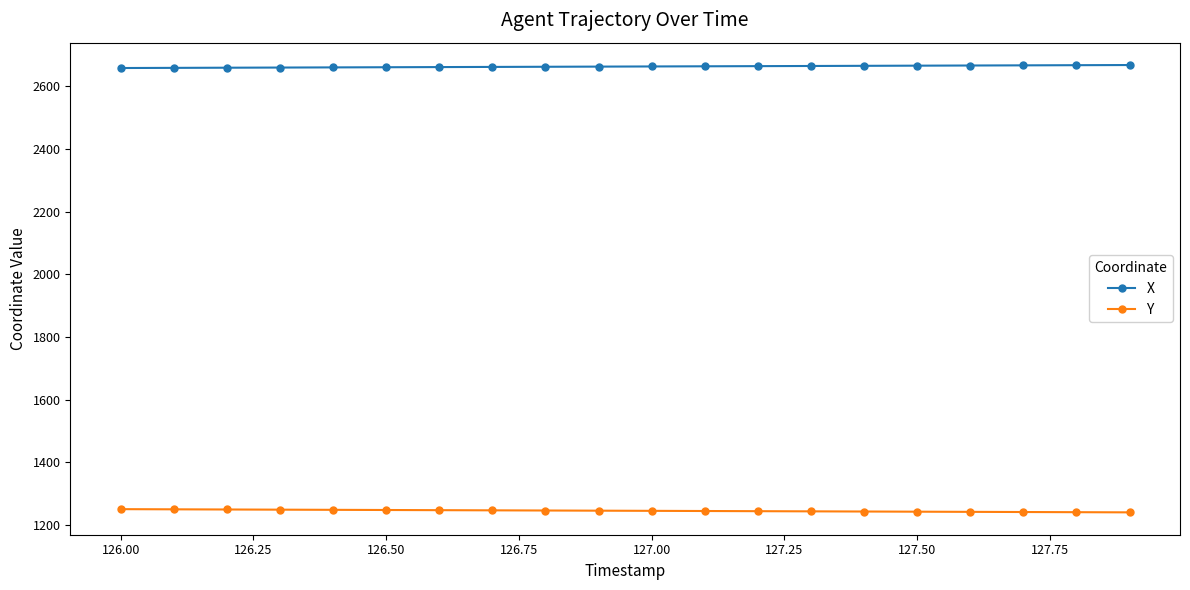

What is the difference between the maximum and second lowest values in the Y series?

9.7